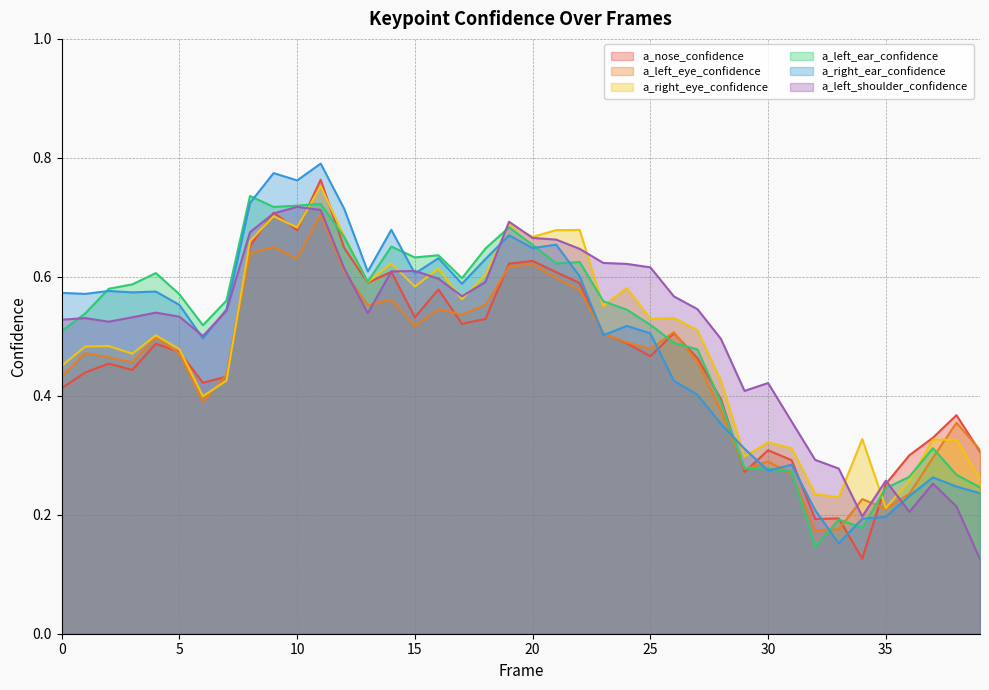

What is the greatest value displayed?

0.8